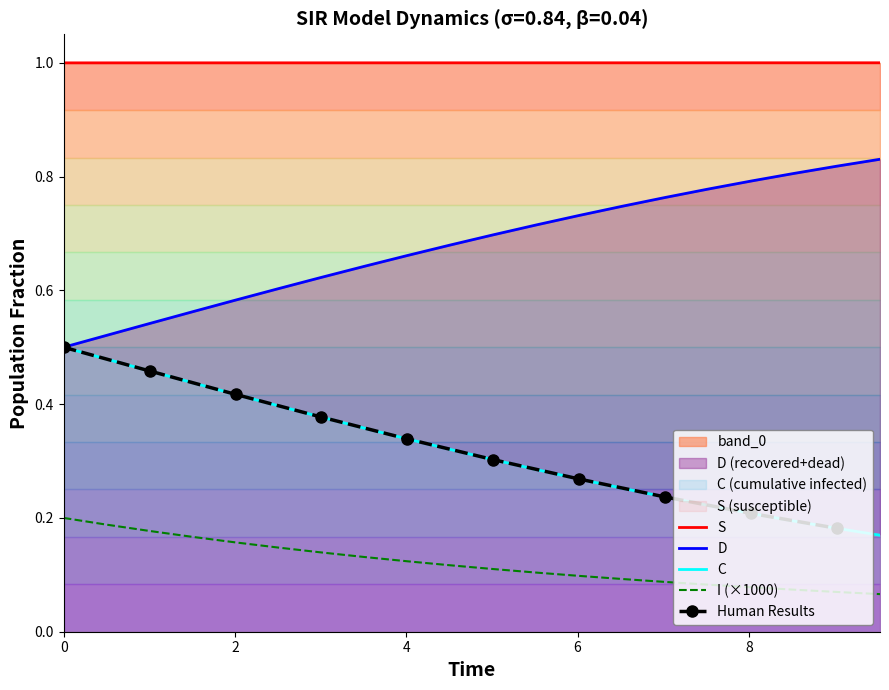

What is the maximum value for S?

1.0